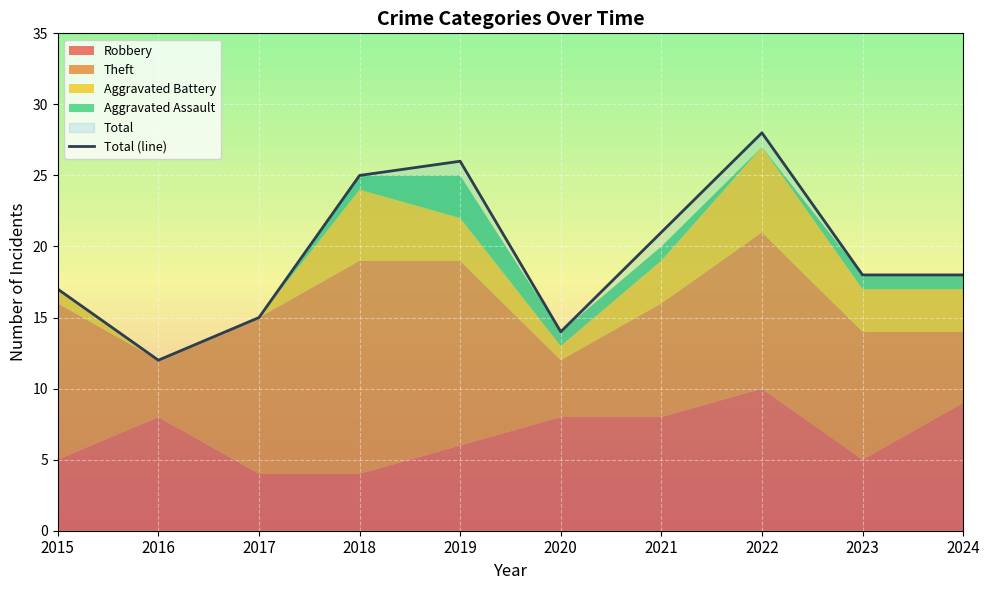

Does the chart display data point markers on the line(s)?

No